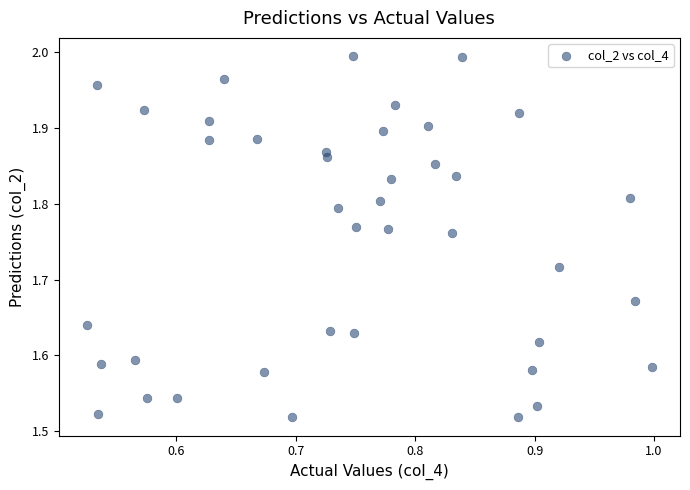

What is the range of X values (max minus min)?

0.5